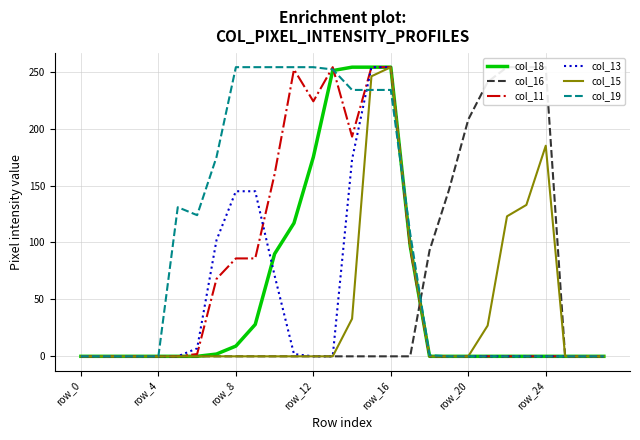

Is this an area chart (filled region under the line)?

No